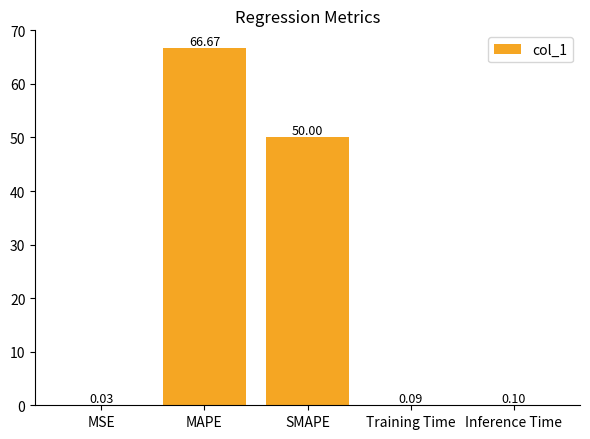

Which label corresponds to the largest value in the chart?

MAPE